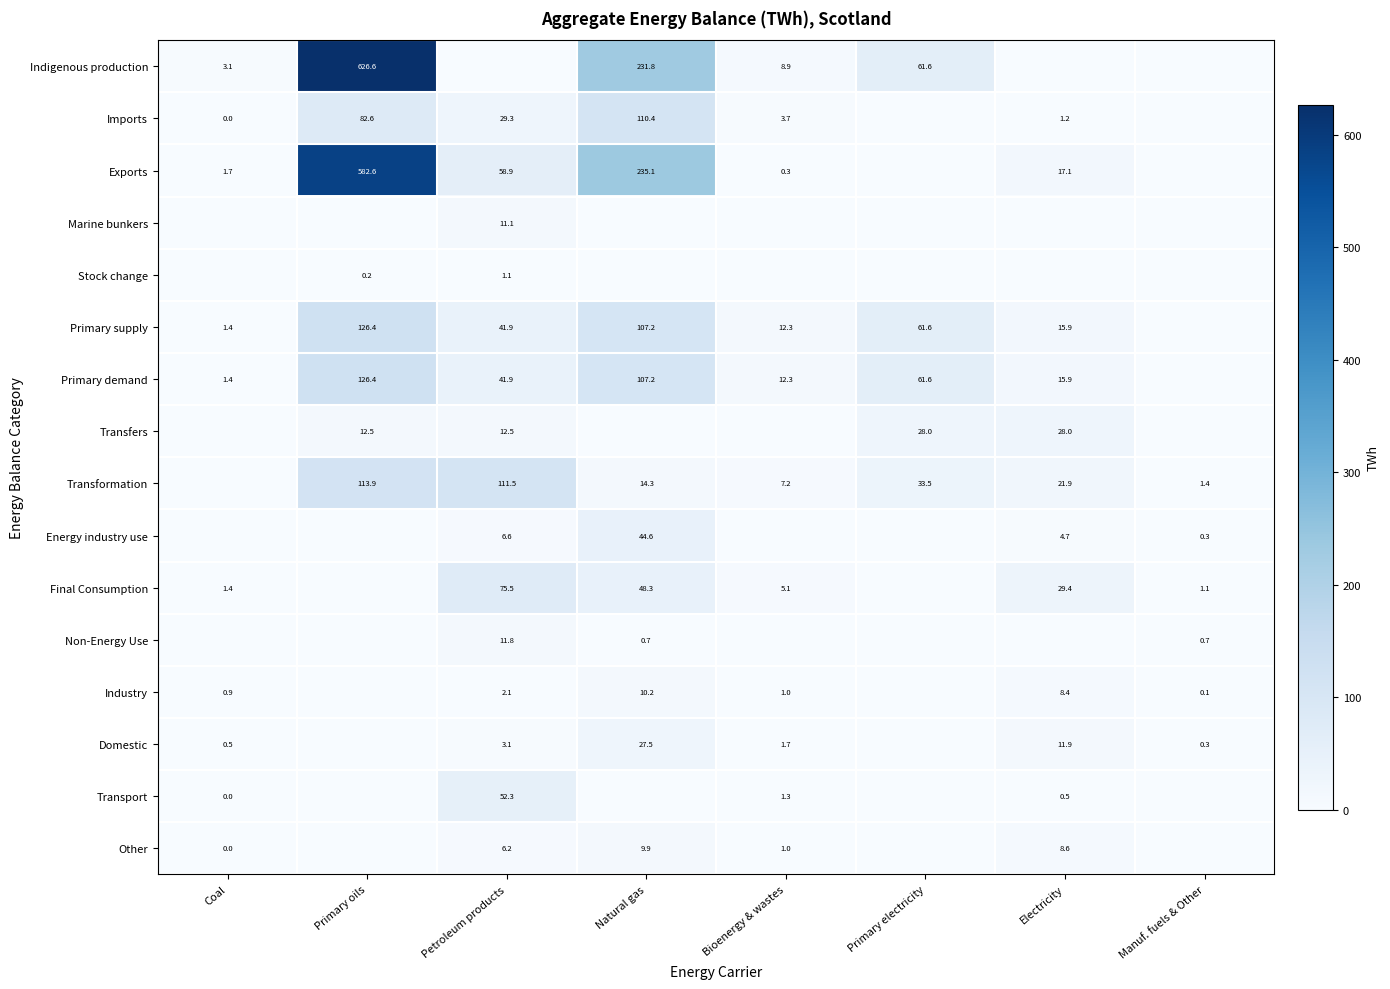

True or false: Other has a value of 8.6 at Electricity.

True